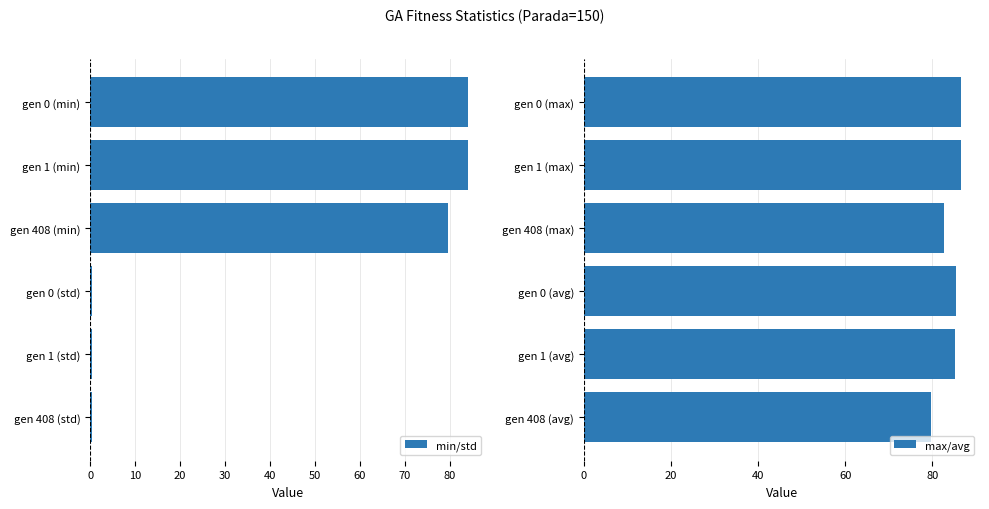

What is the average value of the max/avg series?

84.4